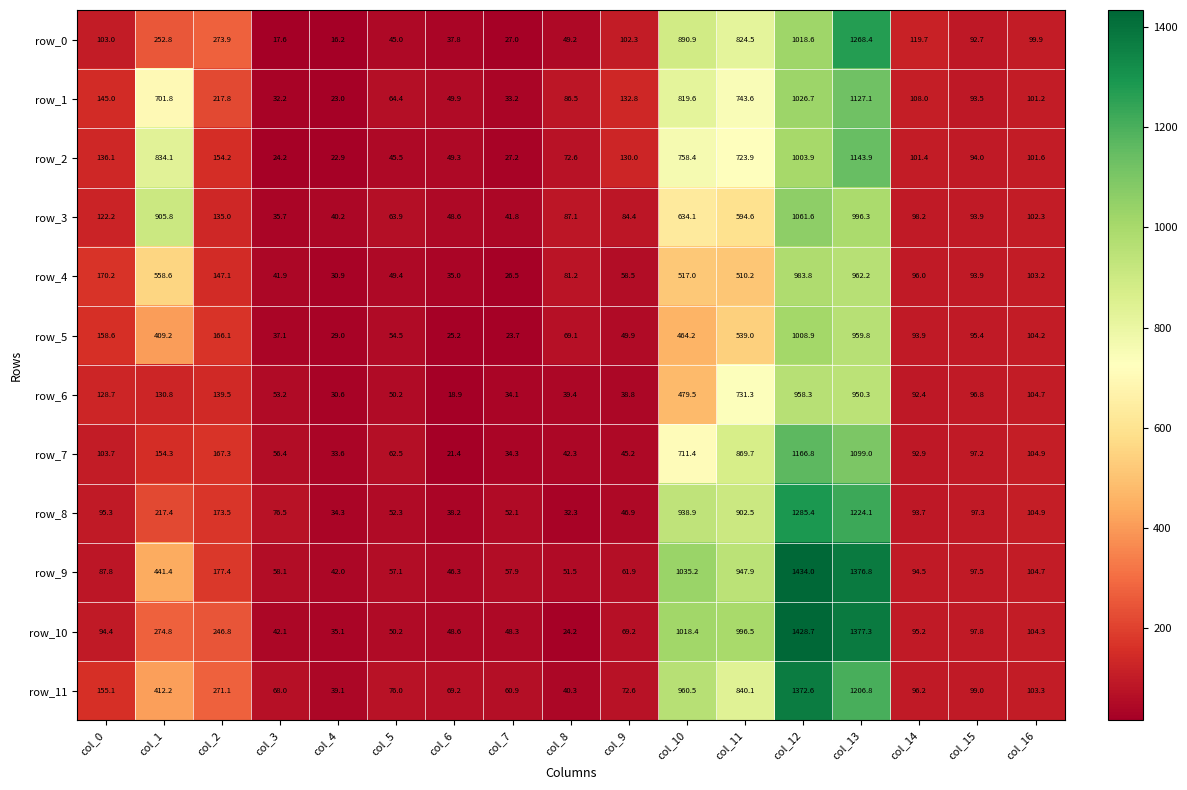

The value of row_3 at col_2 is 57.9. True or false?

False